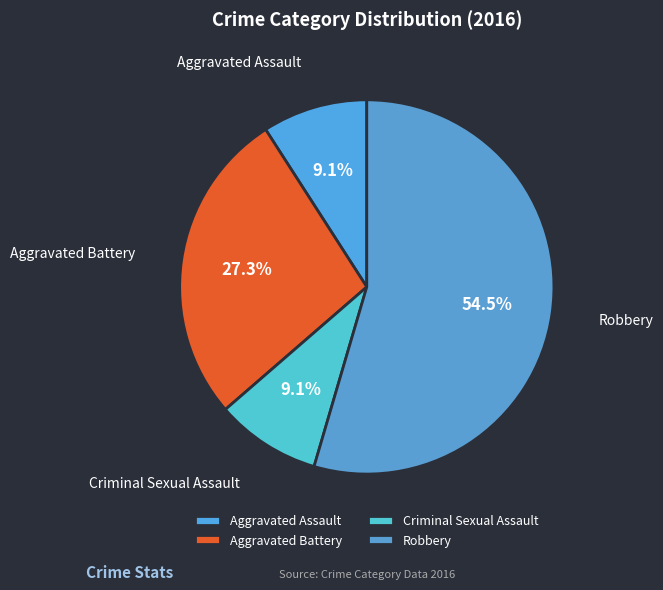

Is it true that Criminal Sexual Assault is 1% of the pie?

False